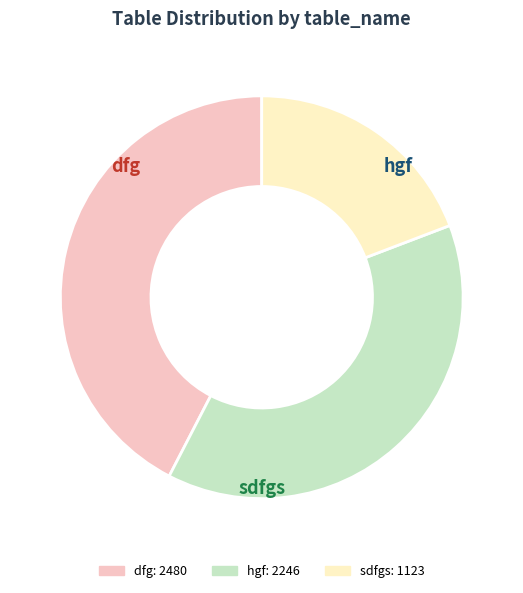

Is there a majority slice in this chart?

No